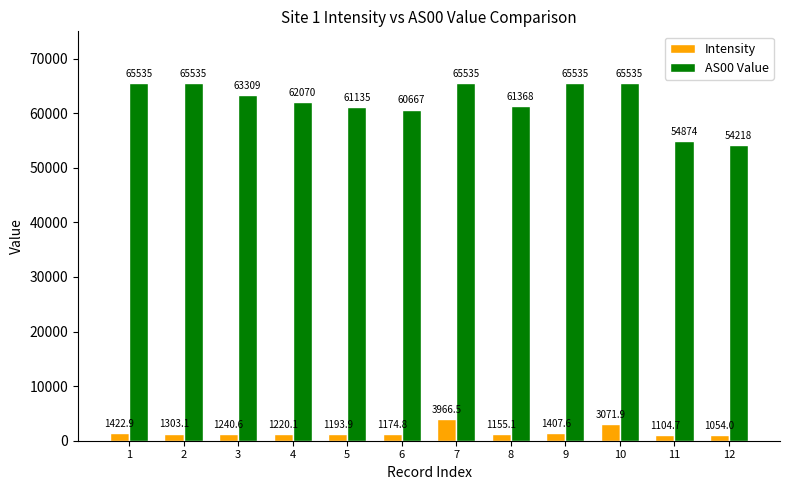

Rank the series at 5 from highest to lowest value.

AS00 Value, Intensity